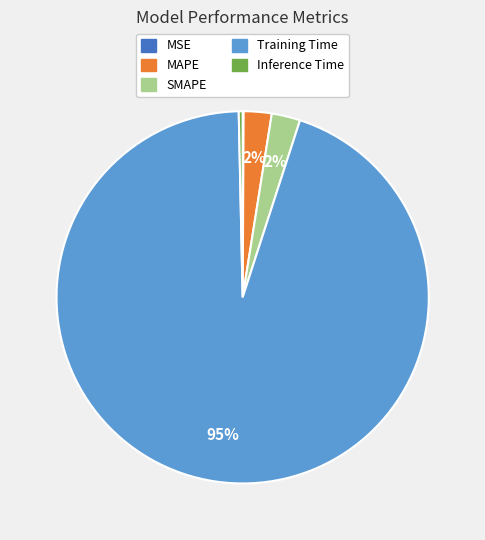

Is it true that MAPE is 2% of the pie?

True